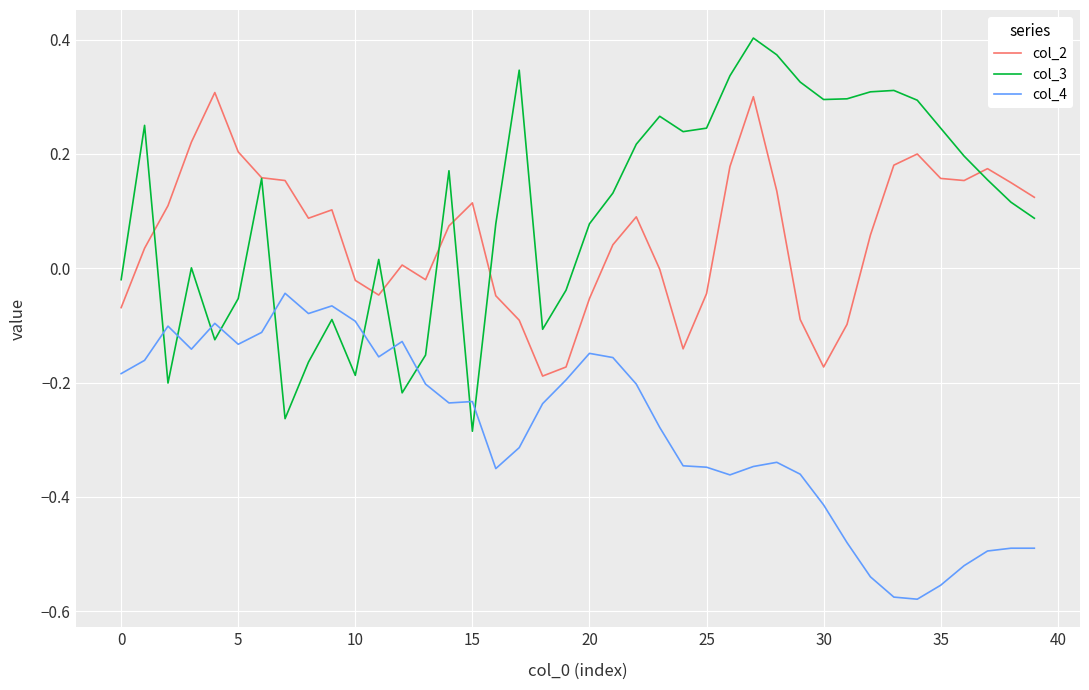

Rank the series by their maximum value, from lowest to highest.

col_4, col_2, col_3